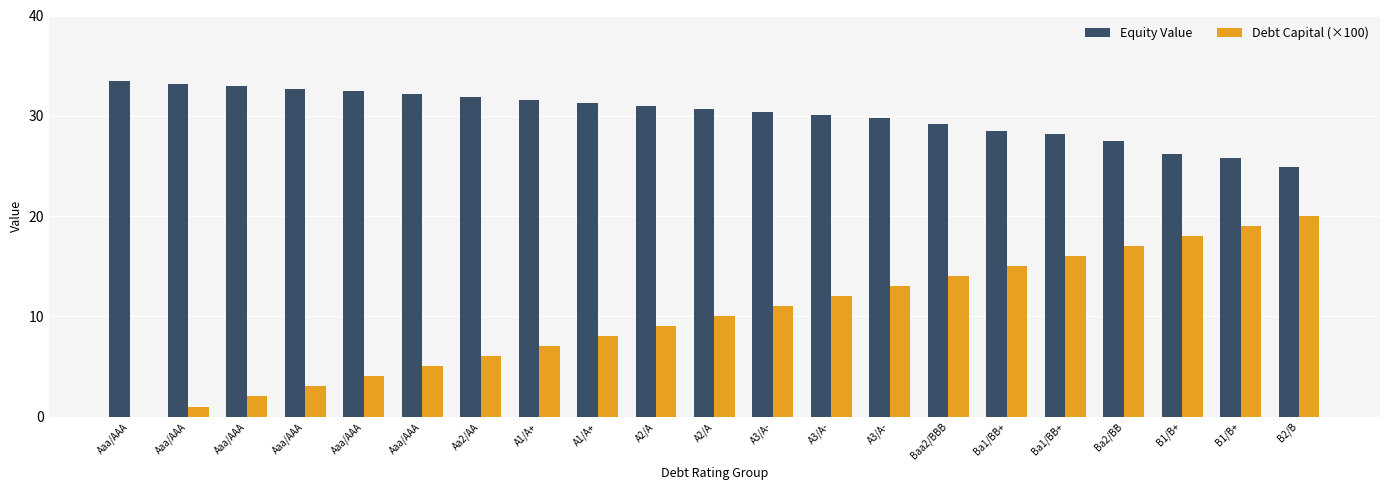

Count the number of data series in this chart.

2